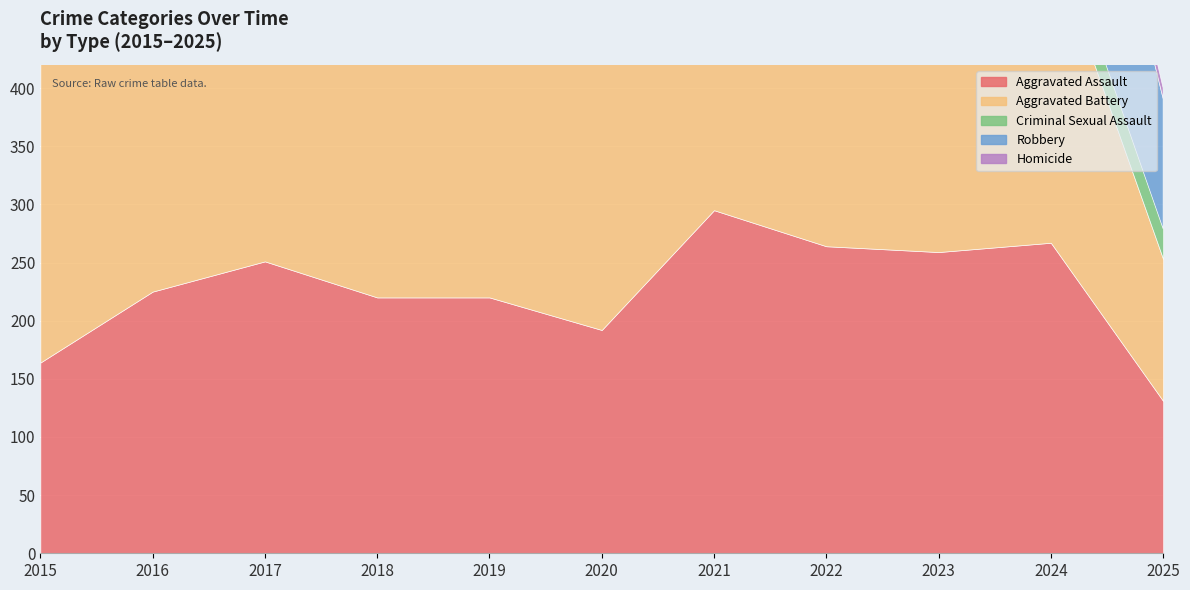

Reading left to right, list all the values displayed in this chart.

Aggravated Assault: 2015=164	2016=225	2017=251	2018=220	2019=220	2020=192	2021=295	2022=264	2023=259	2024=267	2025=131
Aggravated Battery: 2015=259	2016=298	2017=303	2018=302	2019=267	2020=268	2021=270	2022=249	2023=251	2024=259	2025=122
Criminal Sexual Assault: 2015=43	2016=51	2017=41	2018=51	2019=55	2020=40	2021=33	2022=44	2023=35	2024=30	2025=26
Robbery: 2015=372	2016=381	2017=356	2018=302	2019=263	2020=174	2021=175	2022=227	2023=257	2024=230	2025=112
Homicide: 2015=13	2016=28	2017=27	2018=23	2019=21	2020=34	2021=38	2022=35	2023=23	2024=30	2025=9